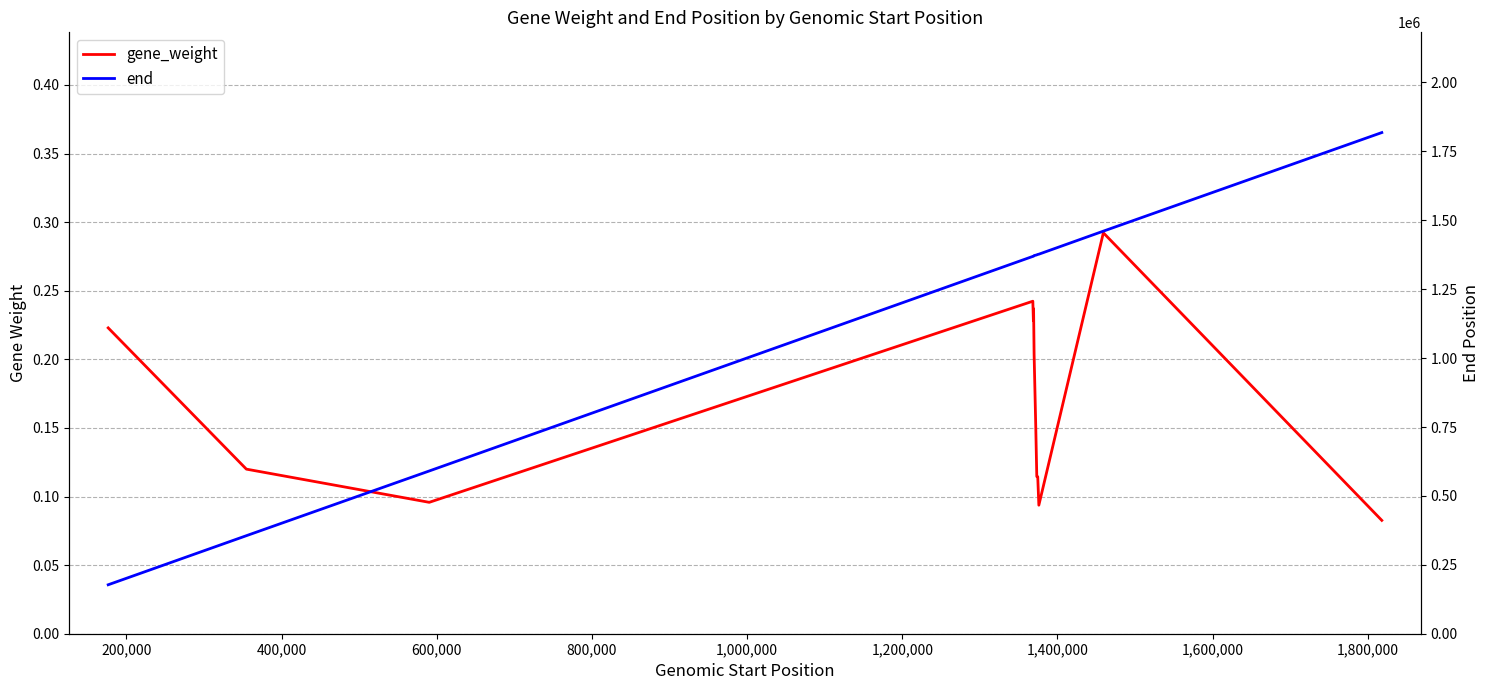

How many interior local peaks does the gene_weight series have?

3